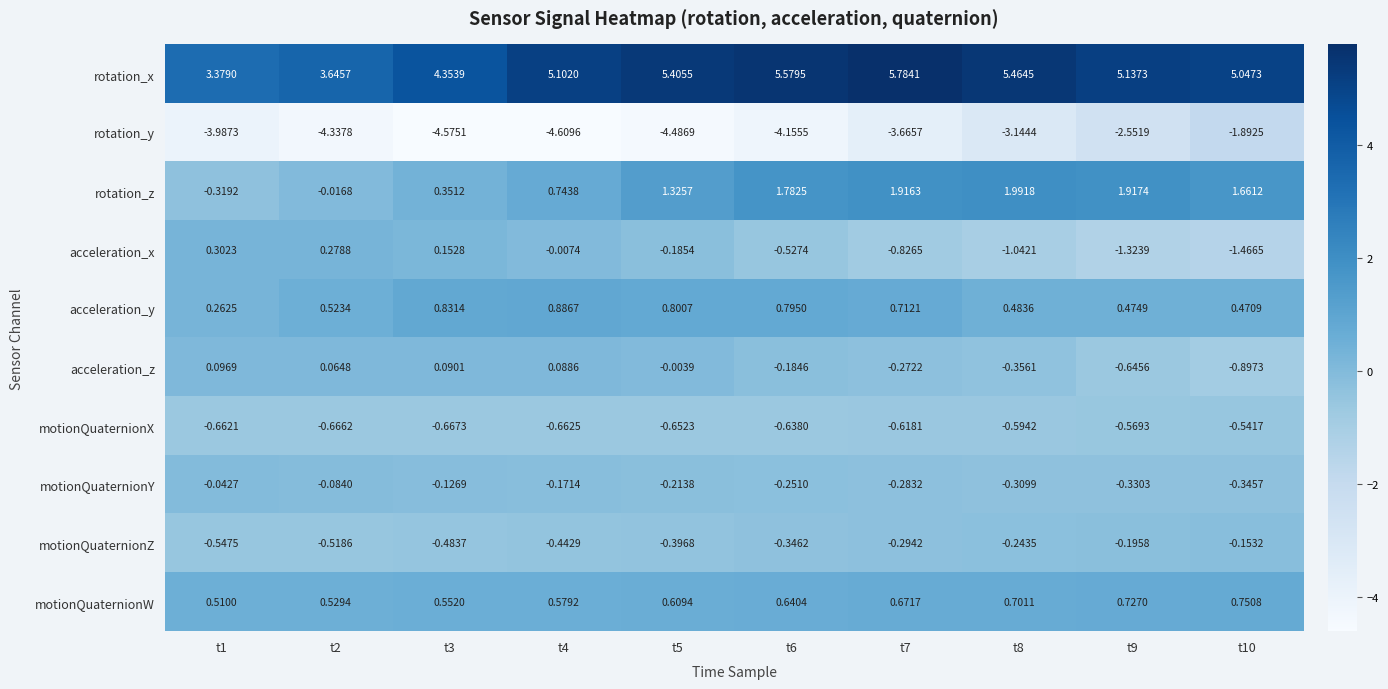

Which series changed the most between t3 and t8?

rotation_z